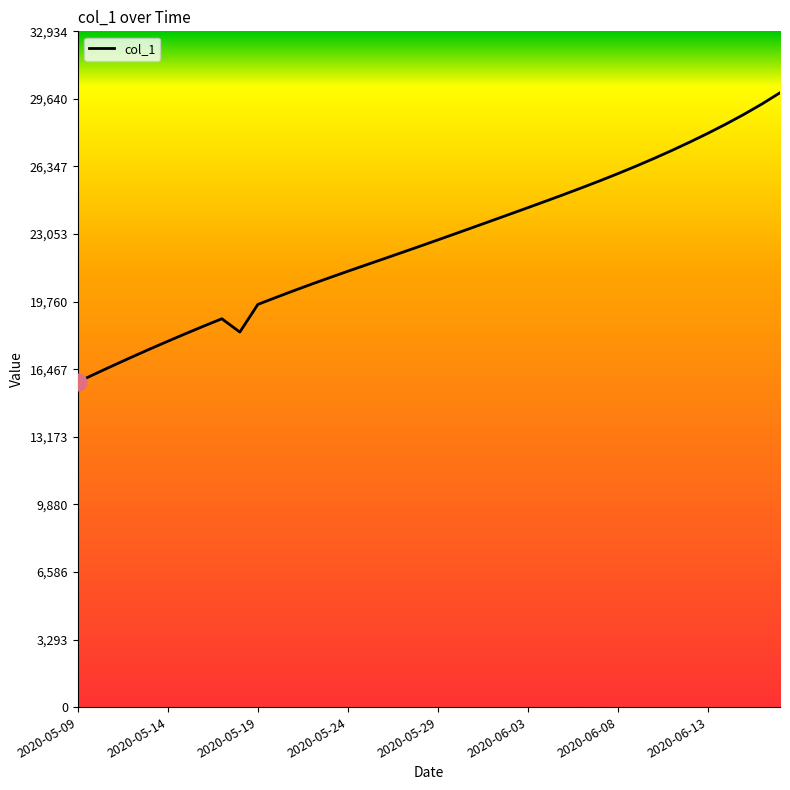

What is the smallest value displayed?

15842.6